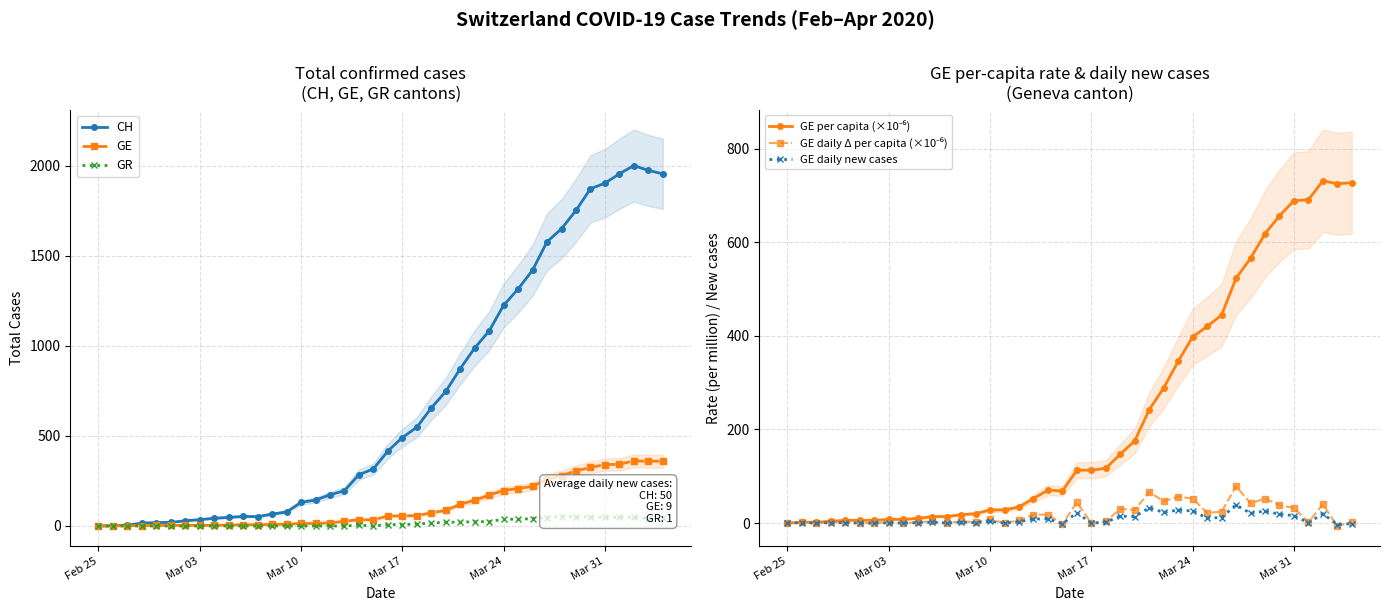

True or false: GE has more than 0 interior local peaks.

True